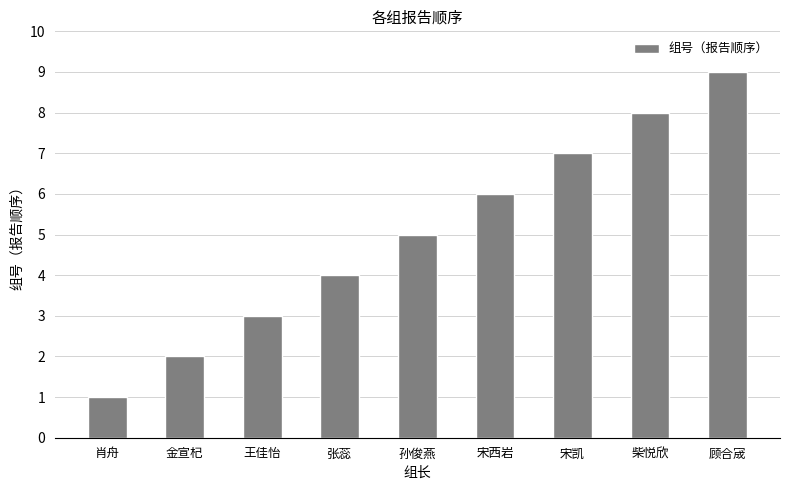

Between 宋西岩 and 金宣杞, which is larger?

宋西岩